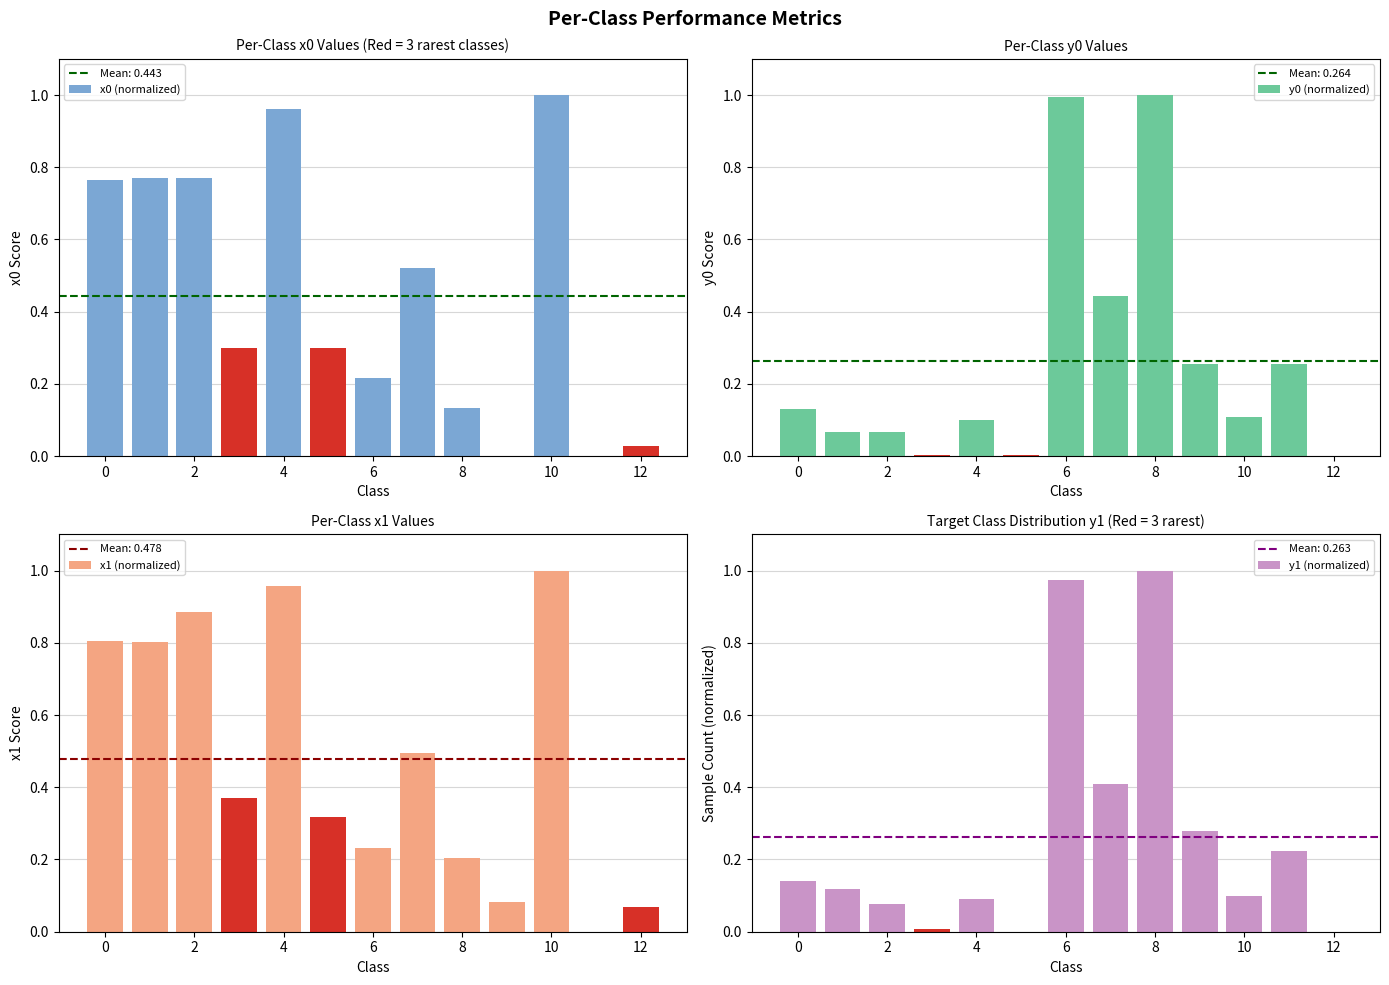

Which label corresponds to the largest value in the chart?

10